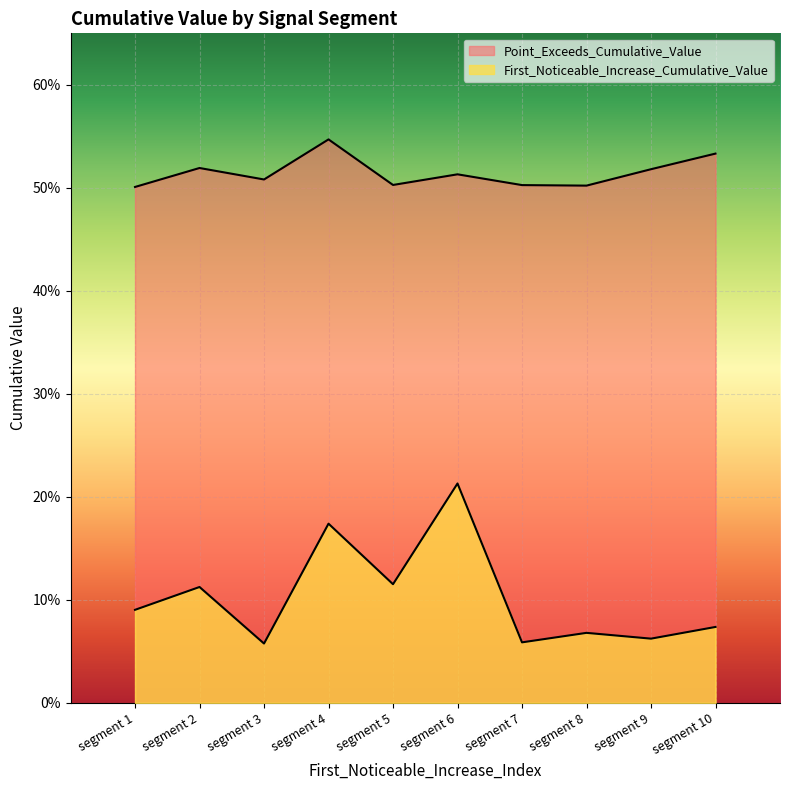

True or false: First_Noticeable_Increase_Cumulative_Value has more than 0 points higher than both neighbors.

True